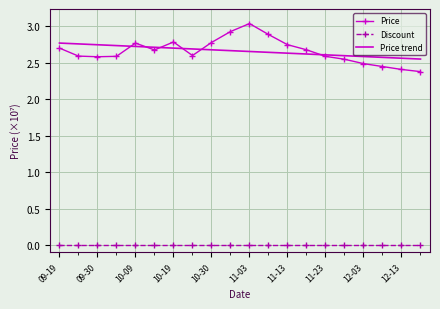

Rank the series by their maximum value, from highest to lowest.

Price, Price trend, Discount